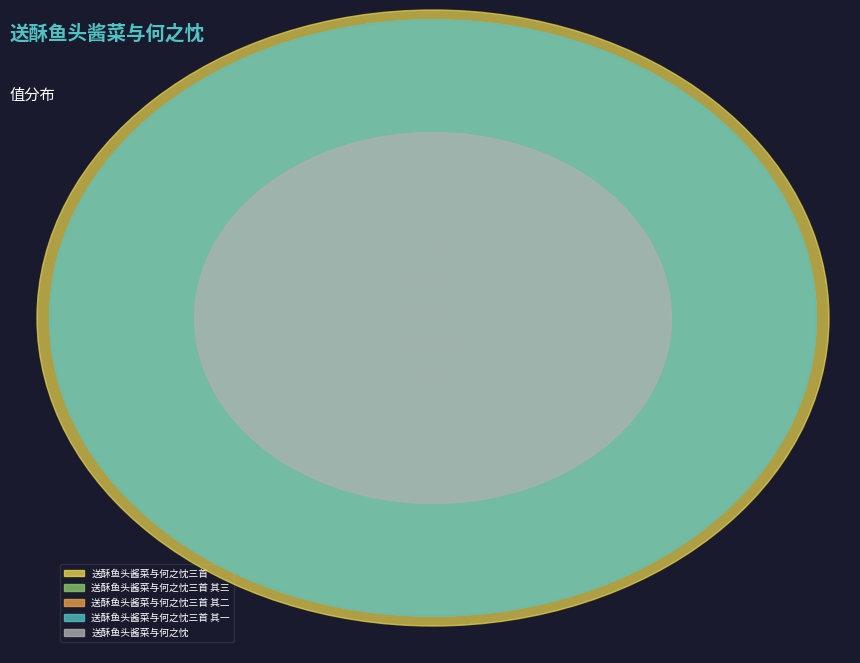

Count the number of slices in the pie.

5